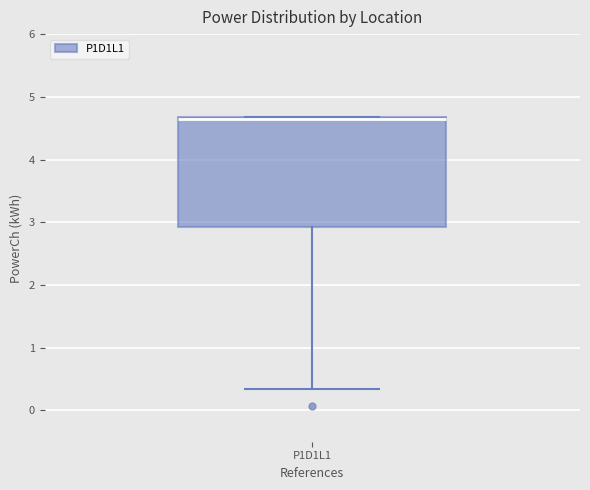

Read this box plot against the y-axis: the position of the median line, the range covered by the box, and the ends of both whiskers. The values are not printed on the chart, so give them approximately, as read against the axis.

median 4.7 (drawn on the box's upper edge), box 2.9 to 4.7, whiskers 0.3 to 4.7